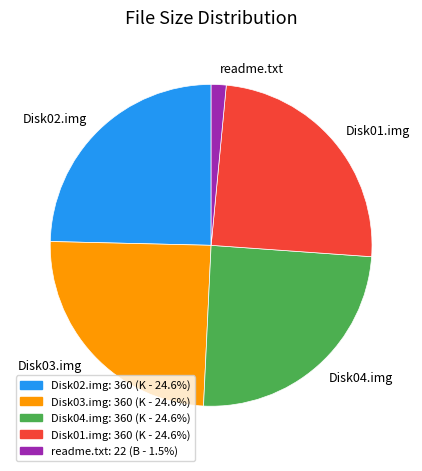

Does any single category account for the majority?

No